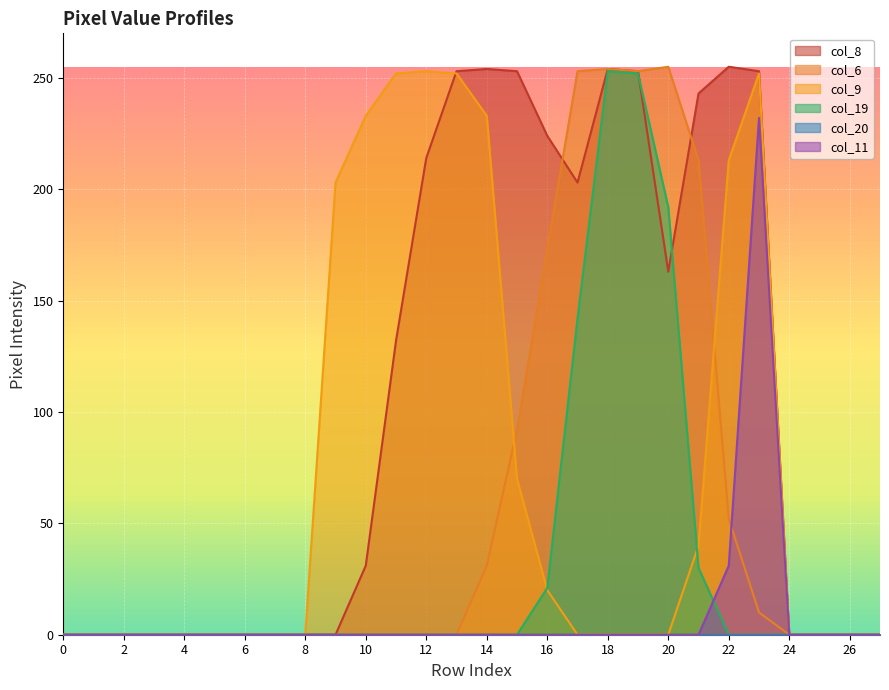

How many values in col_8 are above zero?

14